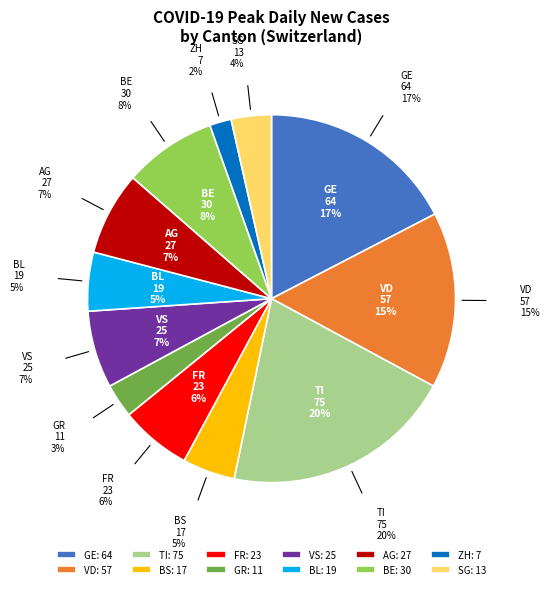

What percentage is the BE slice, to the nearest percent?

8%